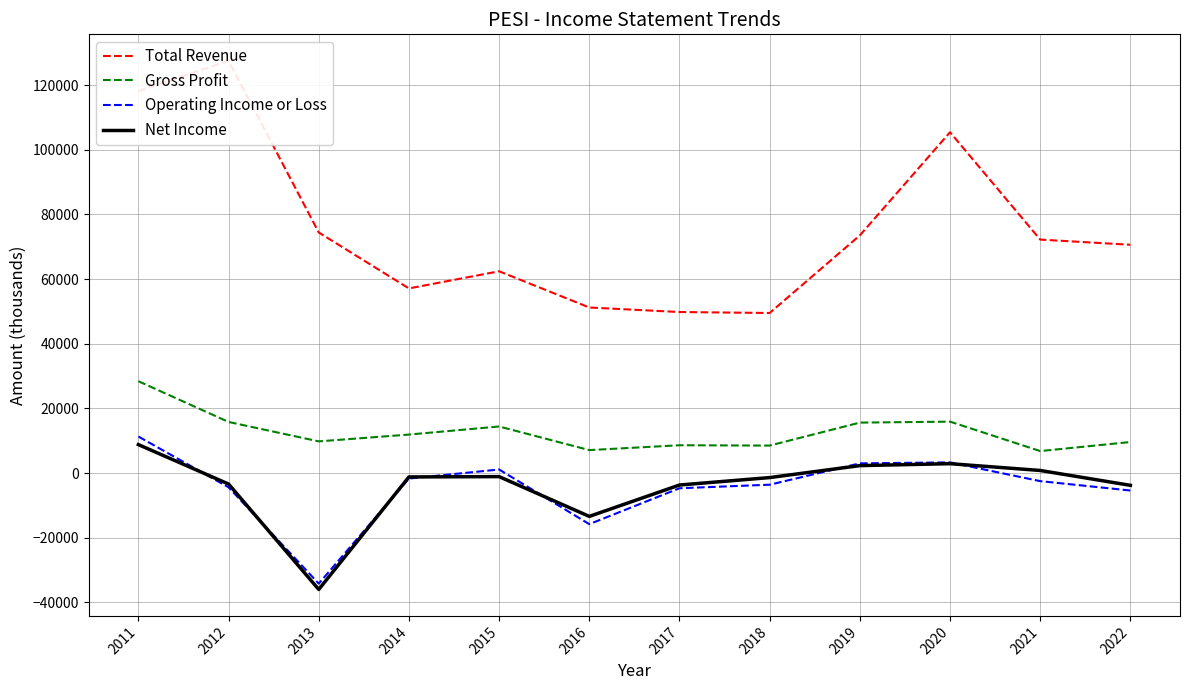

How many categories are shown in the chart?

12